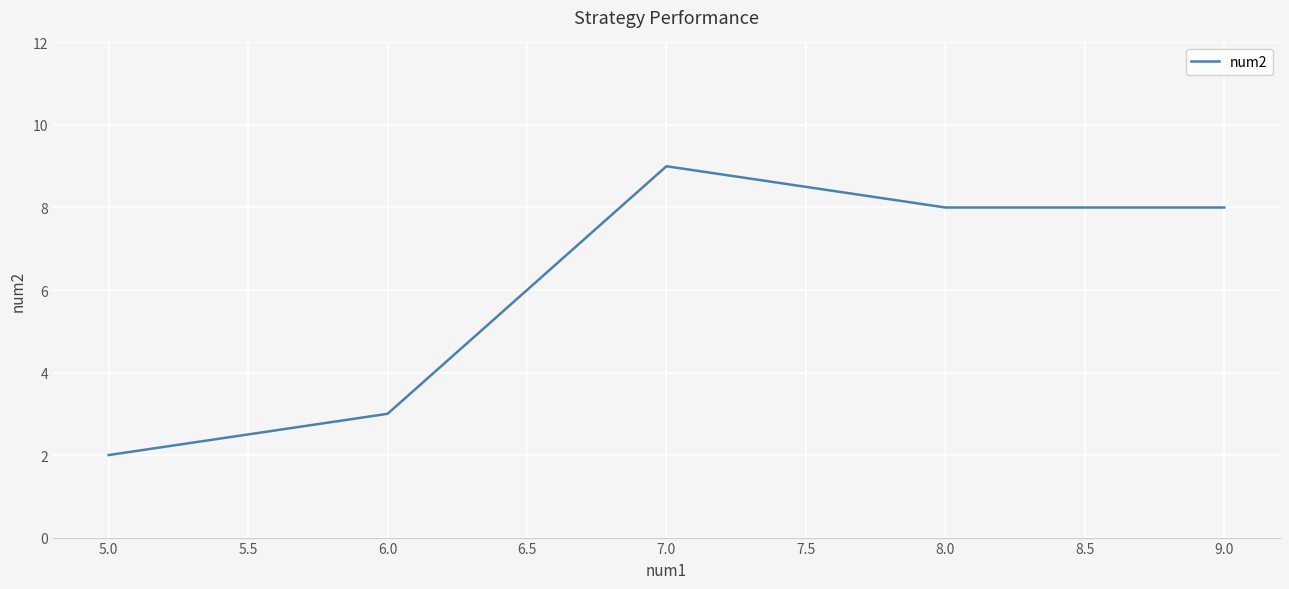

The chart shows a value of 4 at 6.0. True or false?

False